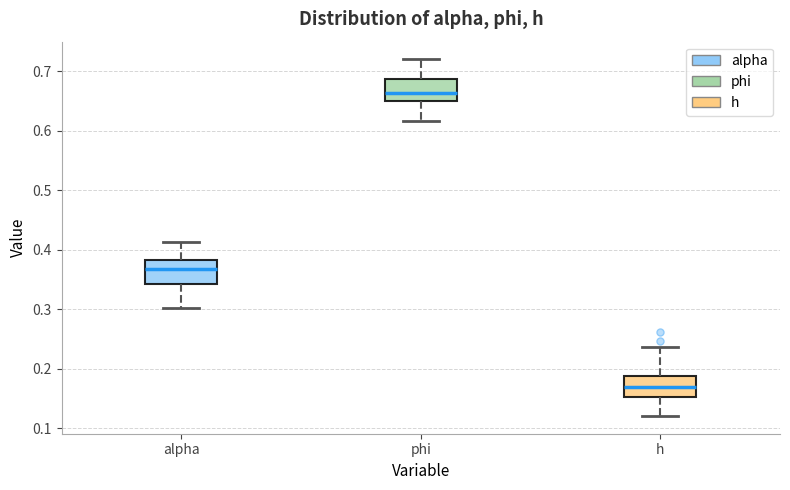

Where is the upper edge of the box for alpha on the y-axis? The values are not printed on the chart, so give them approximately, as read against the axis.

0.38